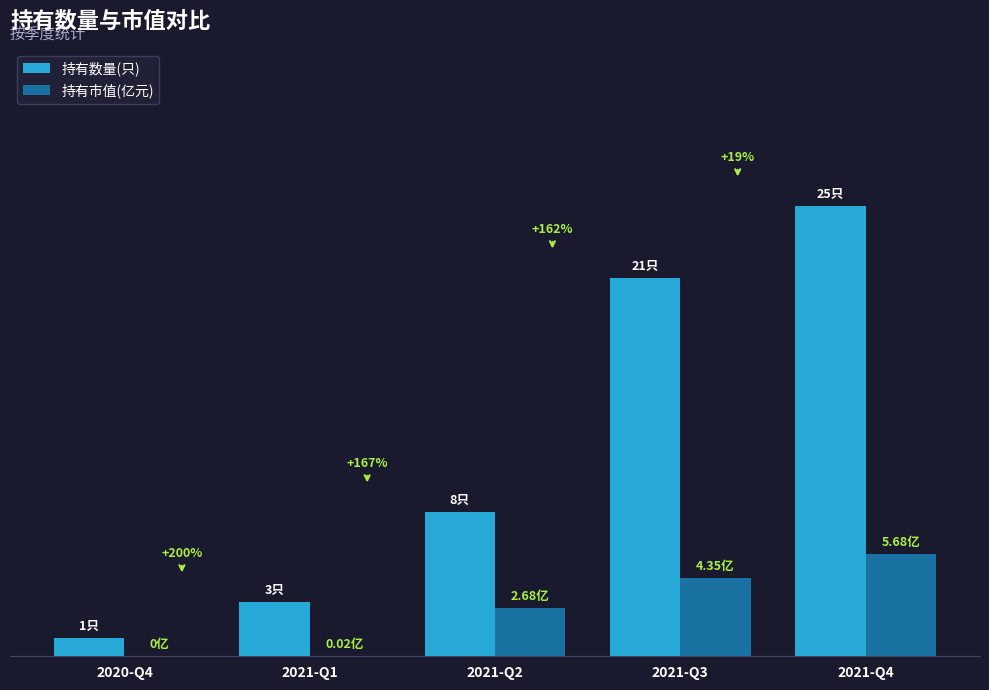

What is the label of the 5th bar from the right?

2020-Q4